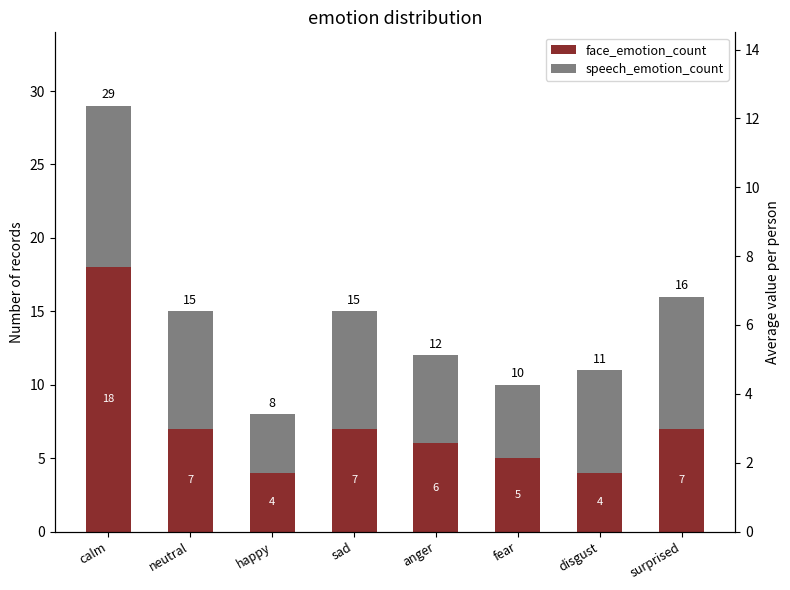

What is the difference between the face_emotion_count values at fear and sad?

2